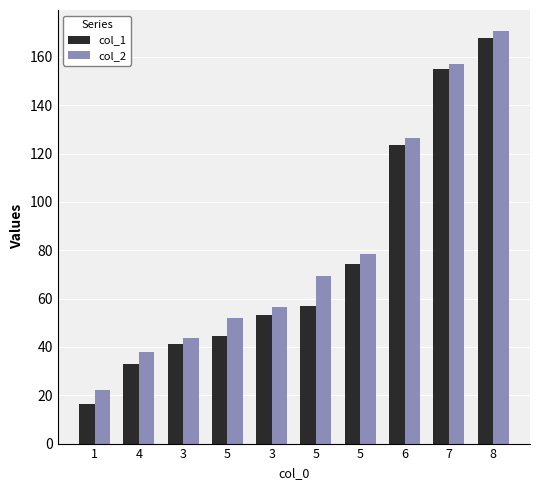

Reading left to right, what are all the values shown in this chart?

col_1: 1=16.5	4=33.1	3=41.2	5=44.4	3=53.2	5=57.1	5=74.2	6=123.5	7=154.9	8=167.8
col_2: 1=22.3	4=37.7	3=43.6	5=52.0	3=56.6	5=69.4	5=78.3	6=126.5	7=157.0	8=170.8